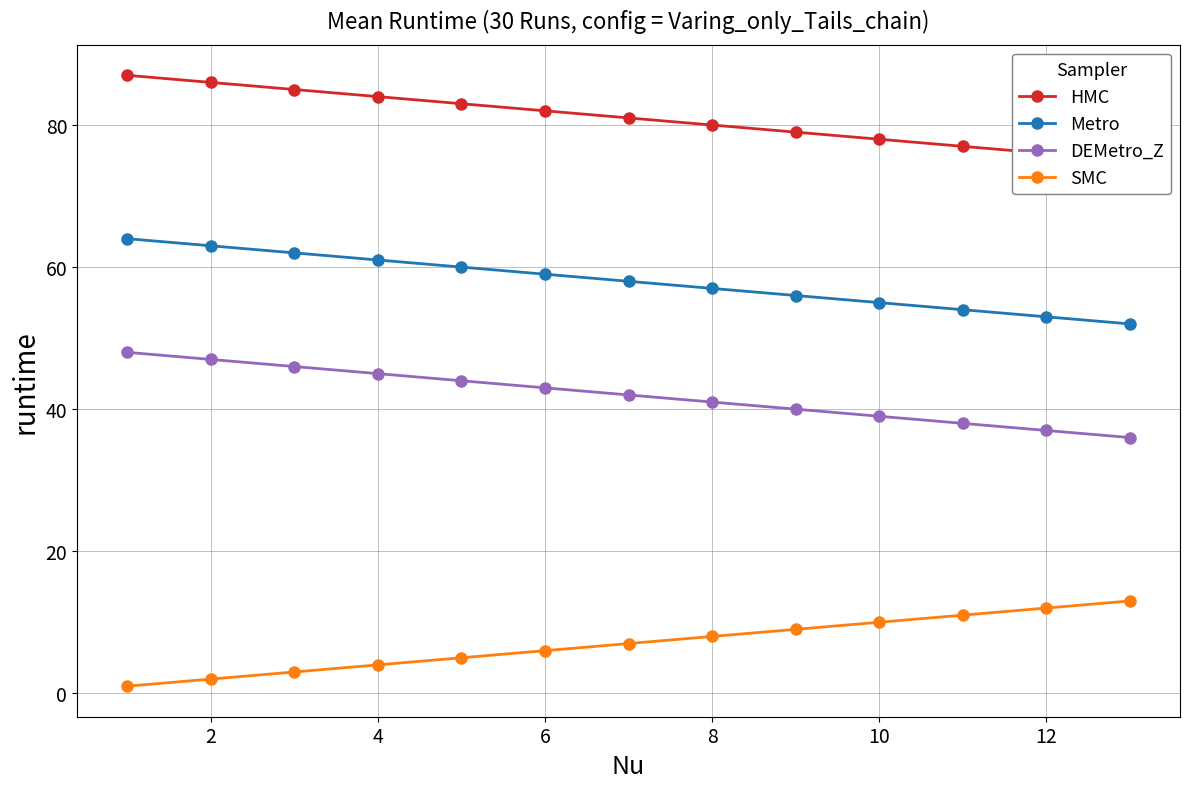

True or false: Metro has a value of 55 at 10.

True